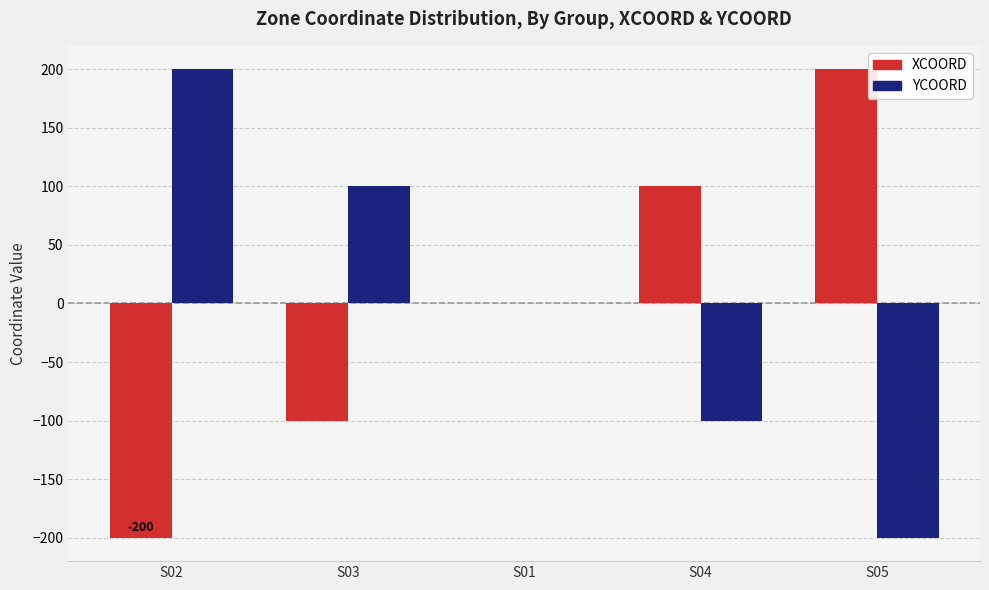

How many categories are shown in the chart?

5